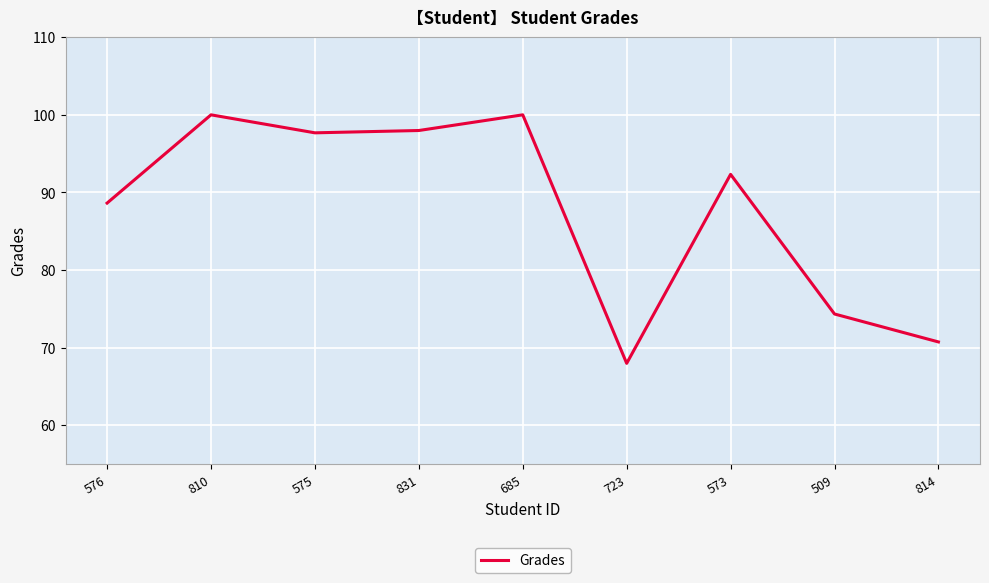

How many interior local peaks (higher than both neighbors) does the data have?

3